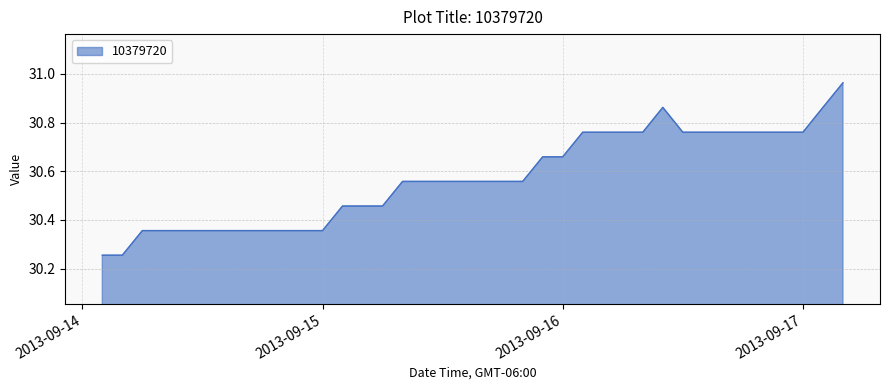

What is the difference between the maximum and minimum values?

0.7